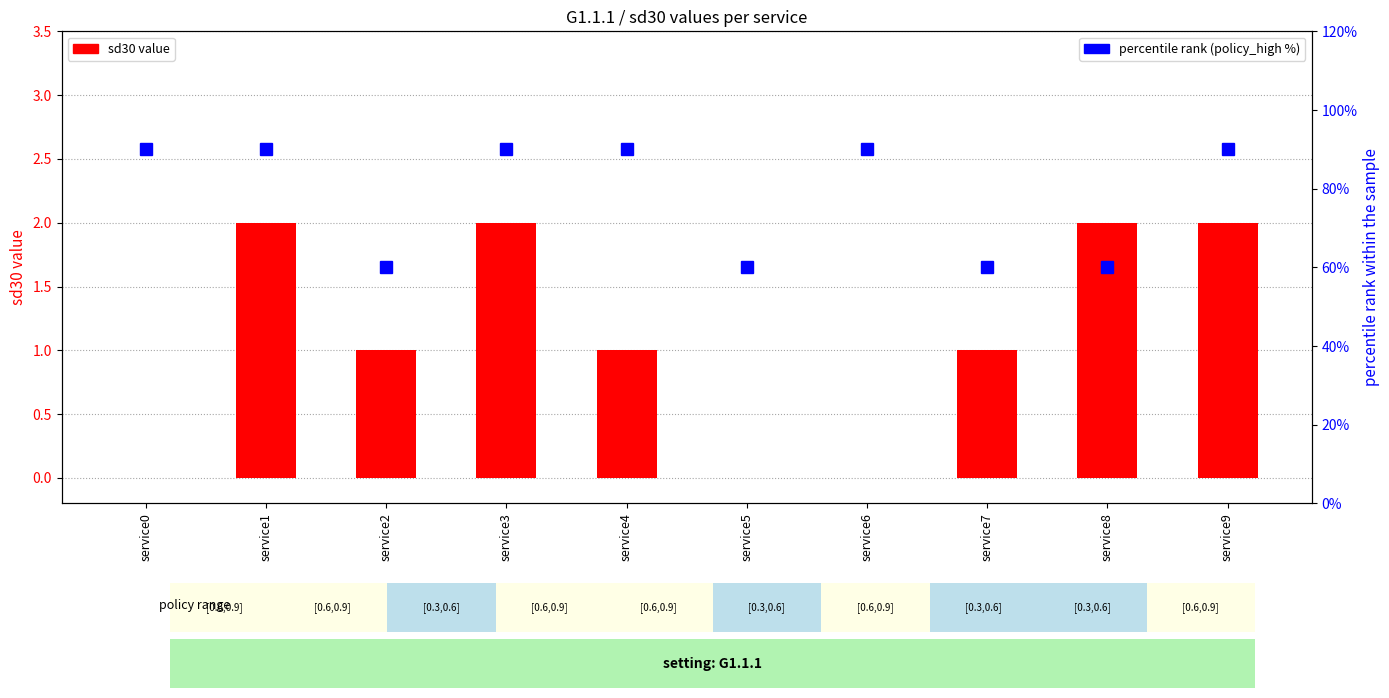

Rank the series by their maximum value, from highest to lowest.

percentile rank (policy_high %), sd30 value